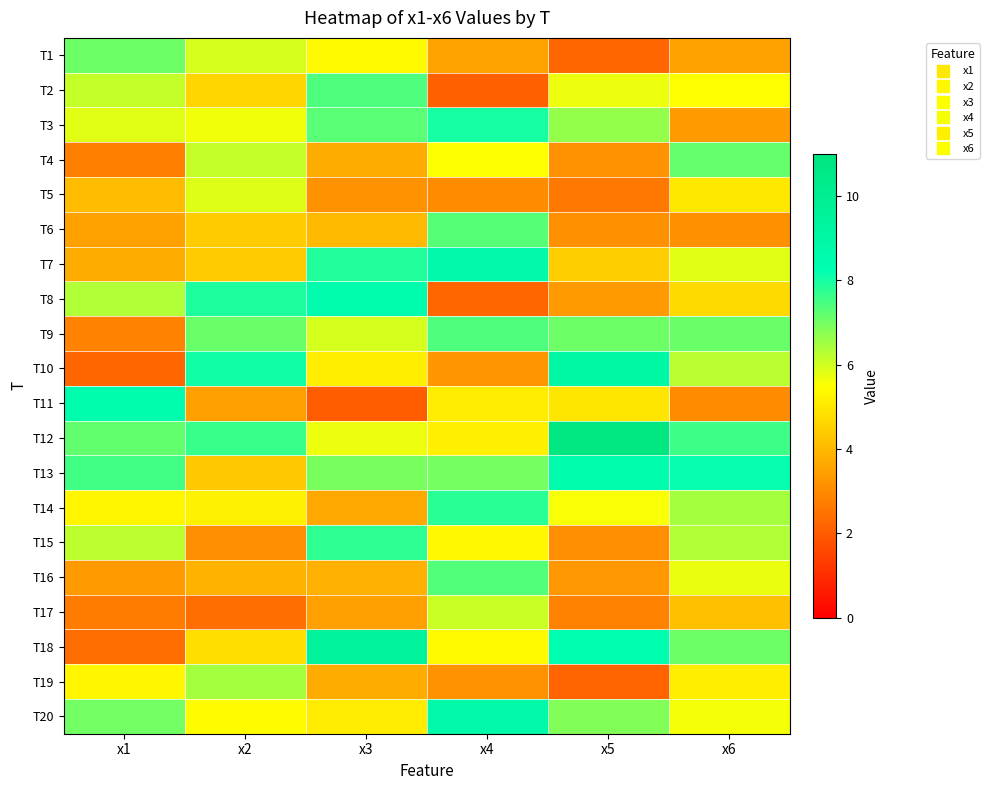

At which category is the sum across all series the highest?

x4